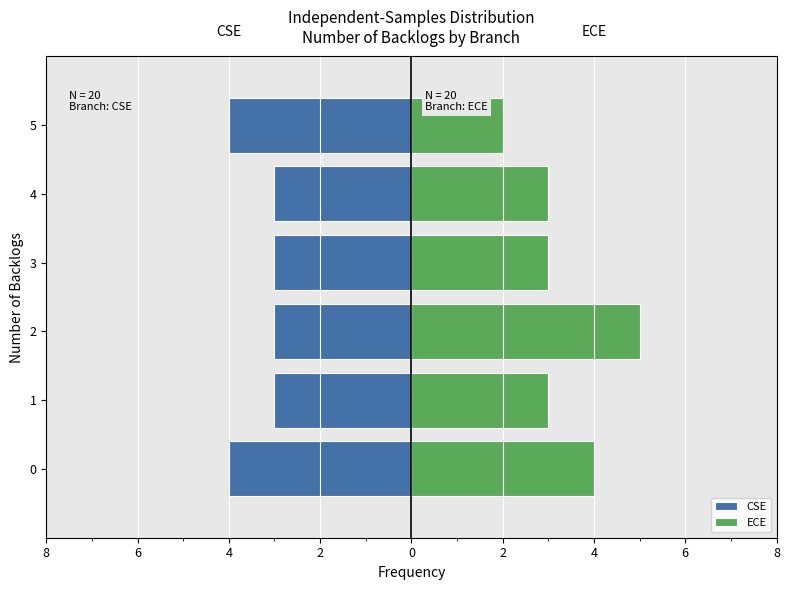

What is the difference between the maximum and minimum values in the CSE series?

1